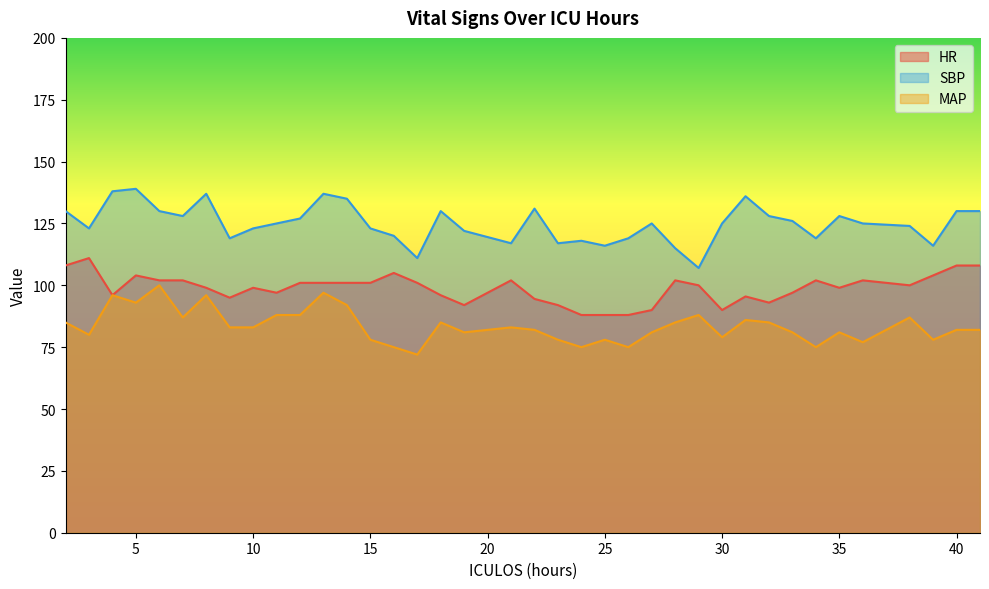

Is the value of HR at 30 greater than the value of MAP at 40?

Yes